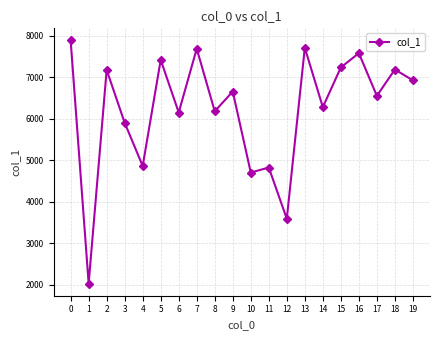

What is the change in value from 5 to 14?

-1139